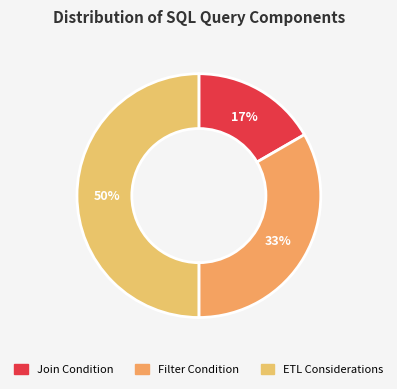

To the nearest percent, what is the combined percentage of Filter Condition and ETL Considerations?

83%